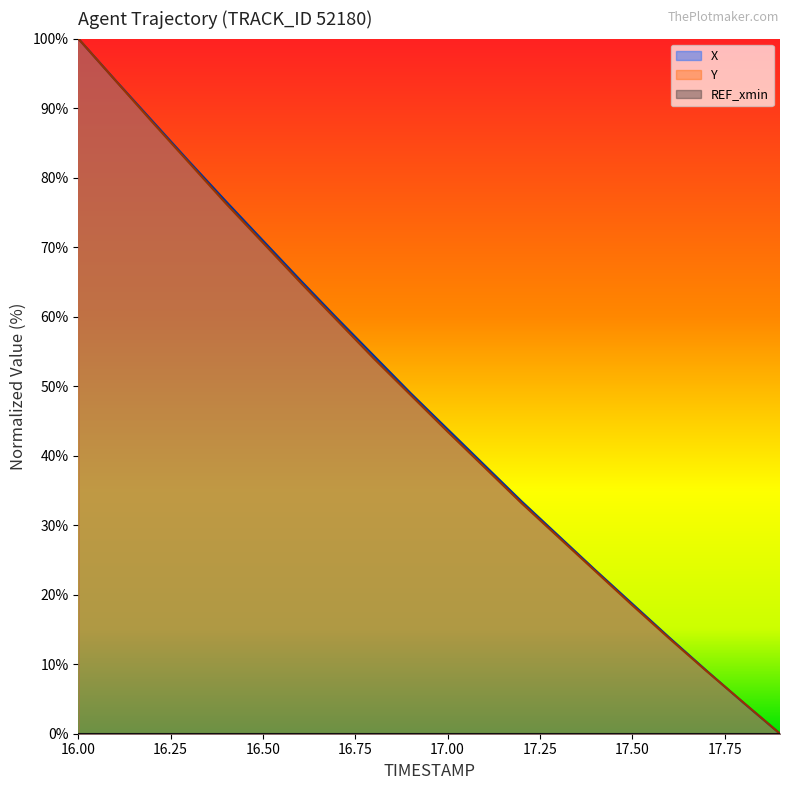

The value of X at 17.50 is 18.7. True or false?

True